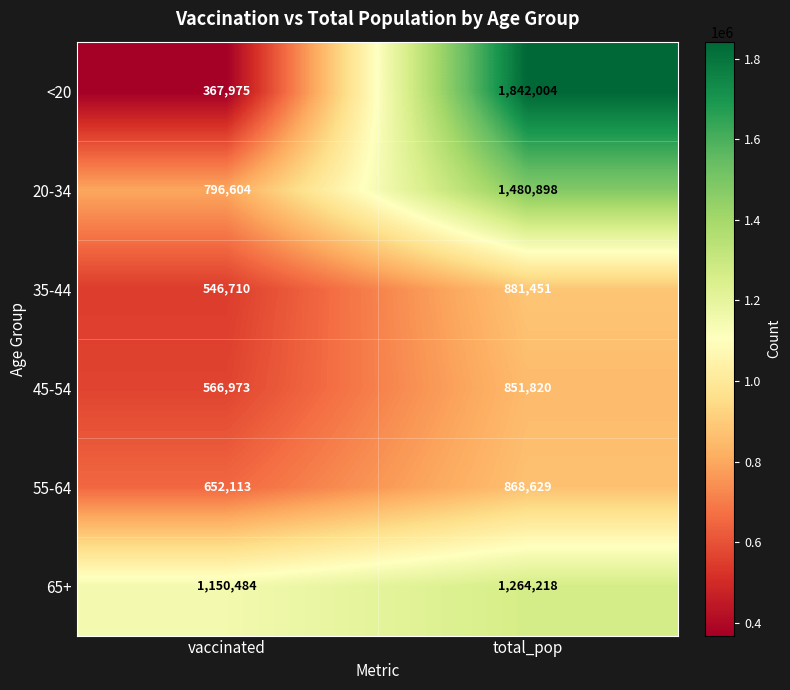

At which category does the chart reach its peak across all series?

total_pop